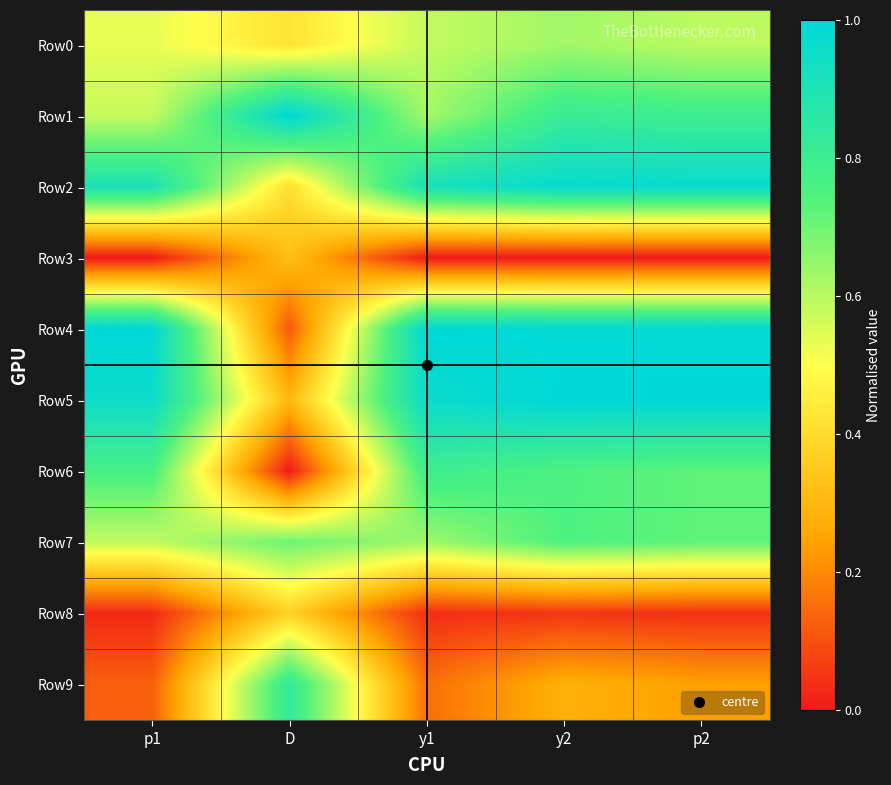

Reading left to right, list all the values displayed in this chart.

Row0: p1=0.5	D=0.4	y1=0.6	y2=0.6	p2=0.6
Row1: p1=0.6	D=1.0	y1=0.6	y2=0.8	p2=0.8
Row2: p1=0.9	D=0.4	y1=0.9	y2=1.0	p2=1.0
Row3: p1=0.0	D=0.3	y1=0.0	y2=0.0	p2=0.0
Row4: p1=1.0	D=0.1	y1=1.0	y2=1.0	p2=1.0
Row5: p1=1.0	D=0.3	y1=1.0	y2=1.0	p2=1.0
Row6: p1=0.8	D=0.0	y1=0.8	y2=0.8	p2=0.7
Row7: p1=0.6	D=0.7	y1=0.6	y2=0.8	p2=0.7
Row8: p1=0.0	D=0.4	y1=0.0	y2=0.1	p2=0.0
Row9: p1=0.1	D=0.8	y1=0.2	y2=0.3	p2=0.2